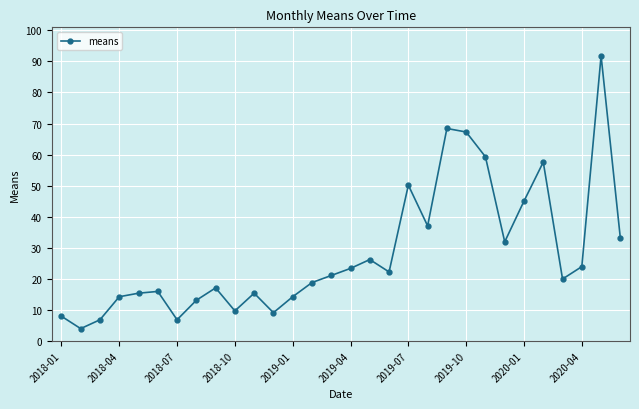

What is the value of the 30th point from the left?

33.1